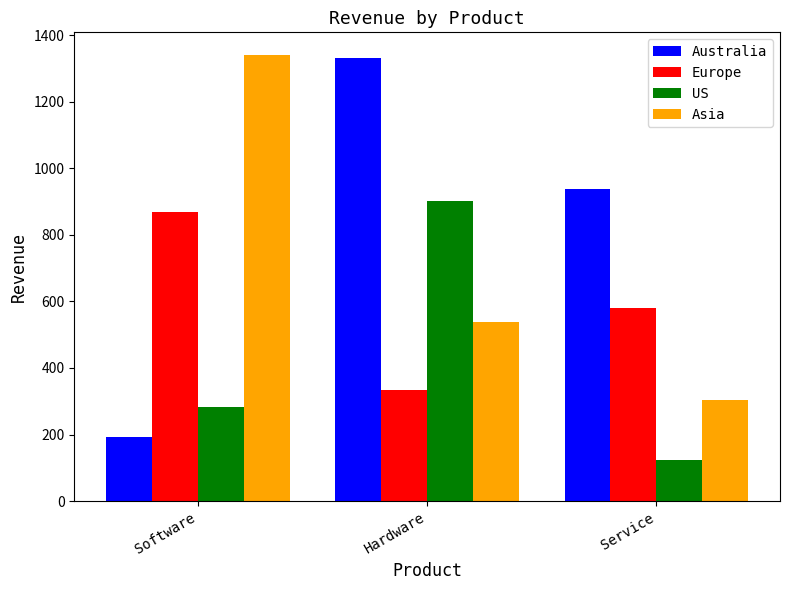

At how many categories does at least one series exceed 297?

3